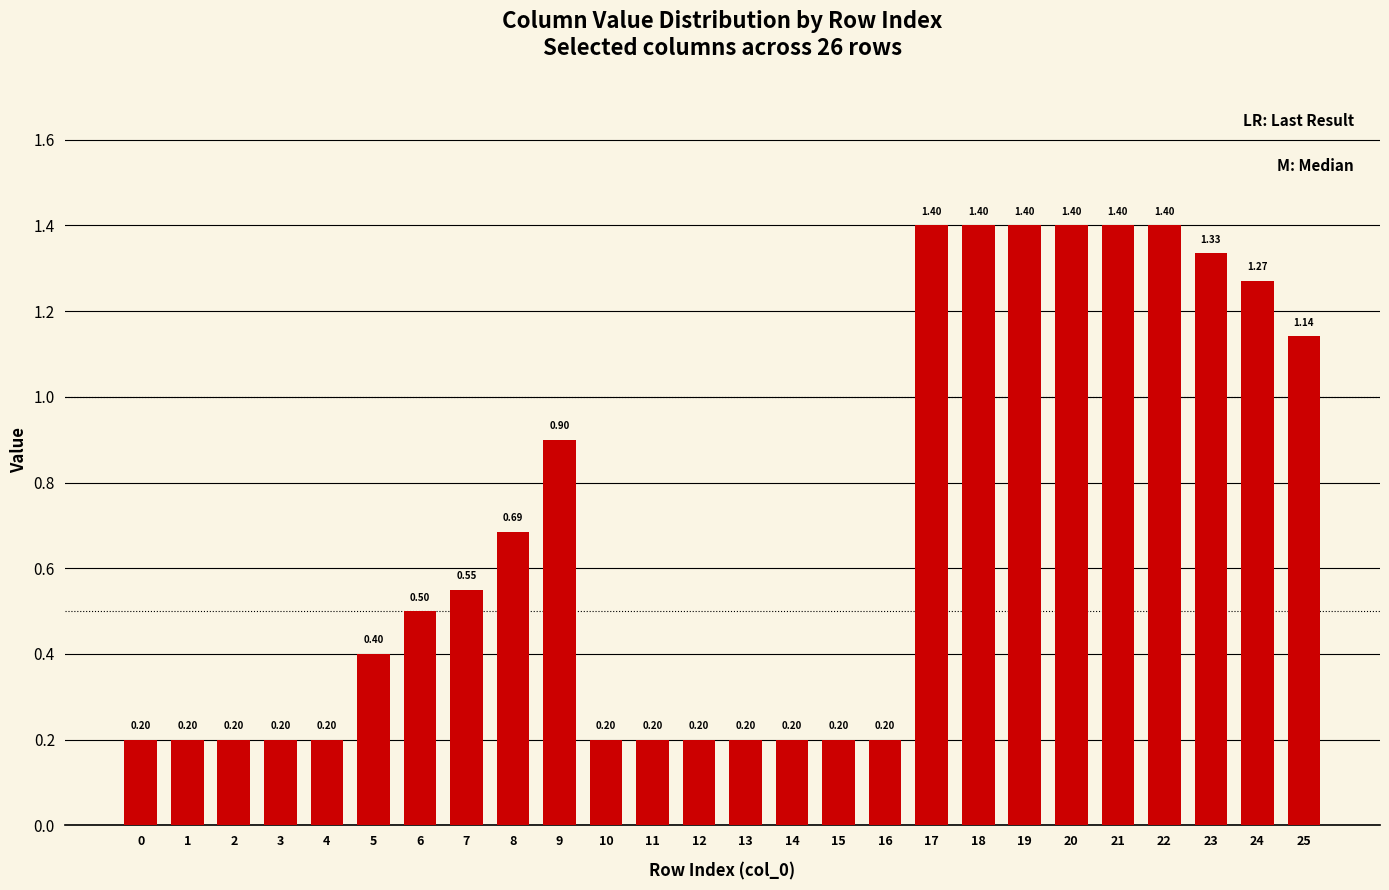

What is the value of the 12th bar from the left?

0.2